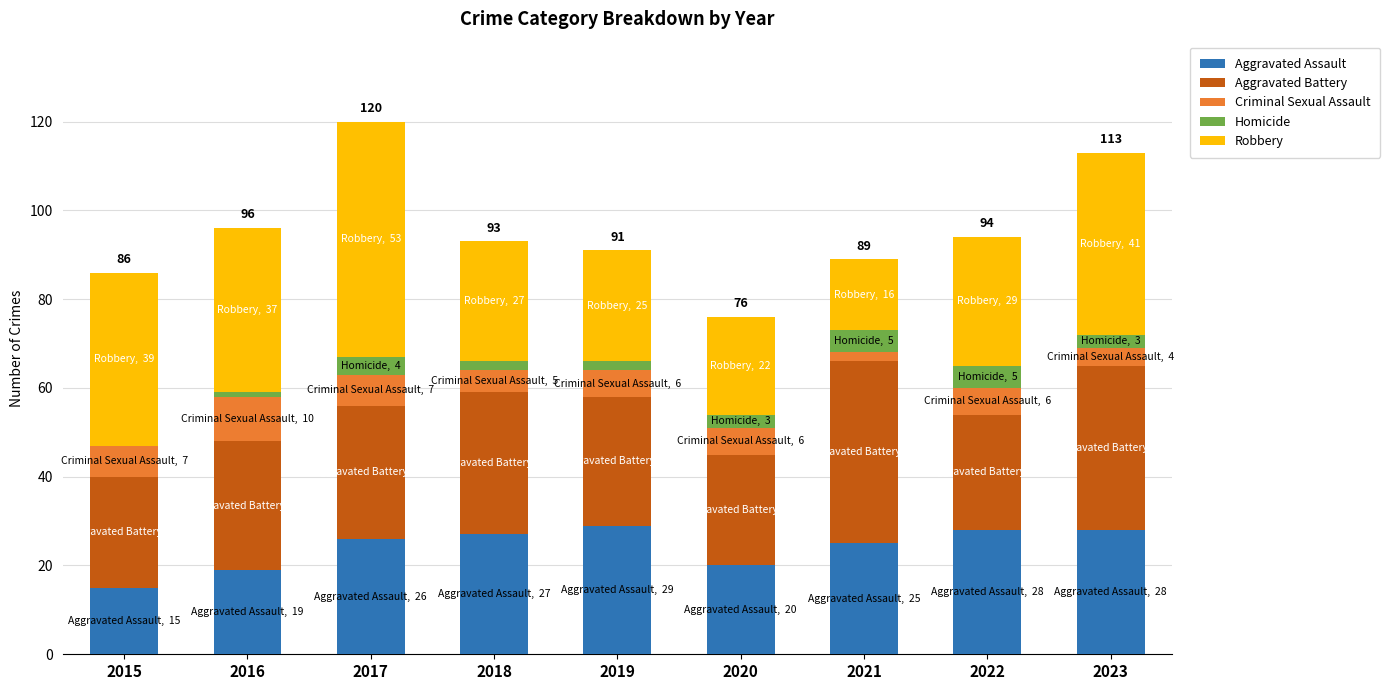

The value of Aggravated Assault at 2017 is 26. True or false?

True